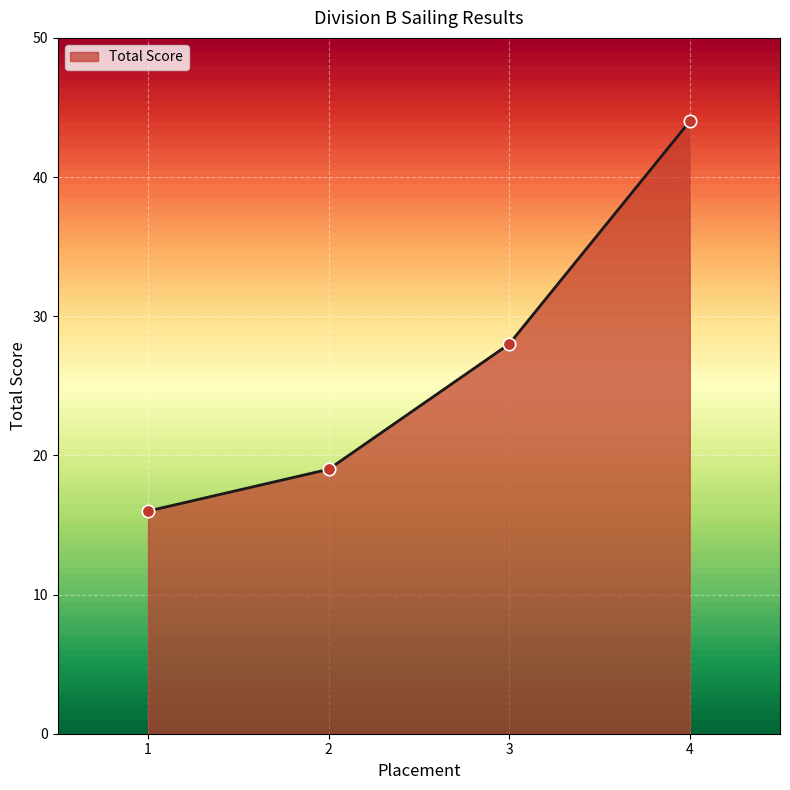

What is the ratio of the value at 4 to the value at 2?

2.3